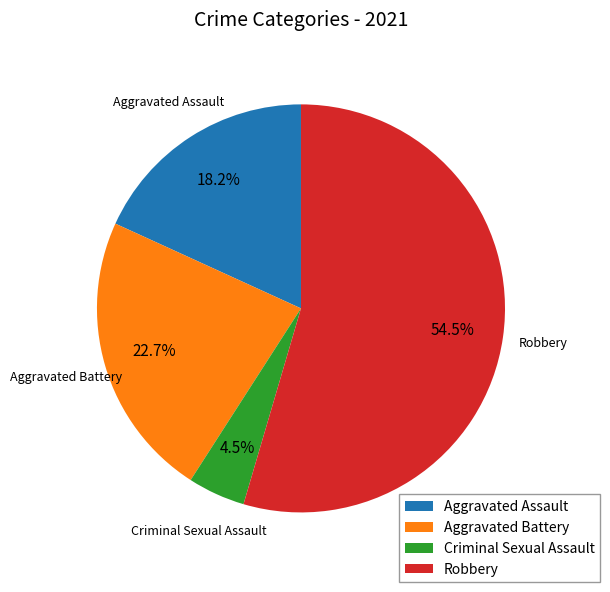

Which slice is the smallest?

Criminal Sexual Assault